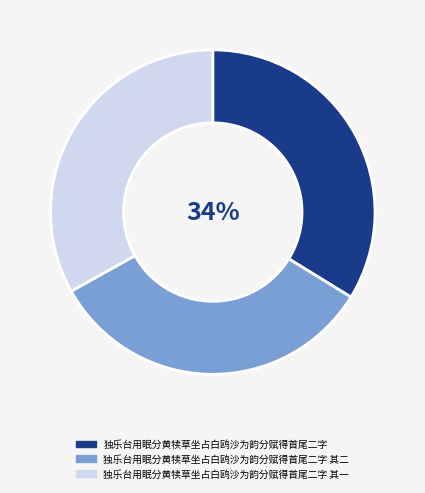

How many segments does this pie chart have?

3